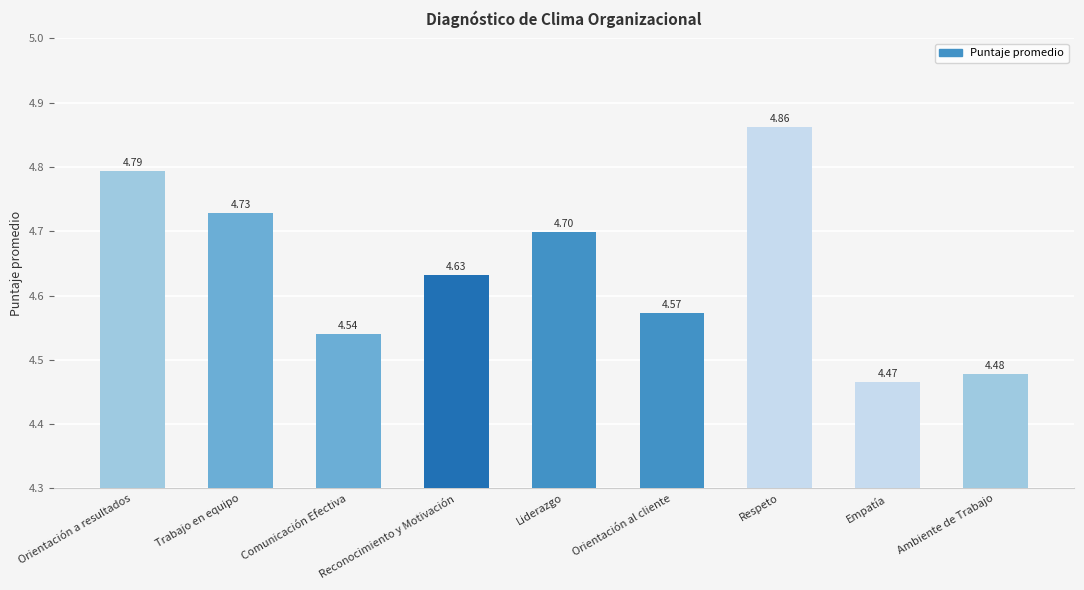

Does the chart contain any negative values?

No